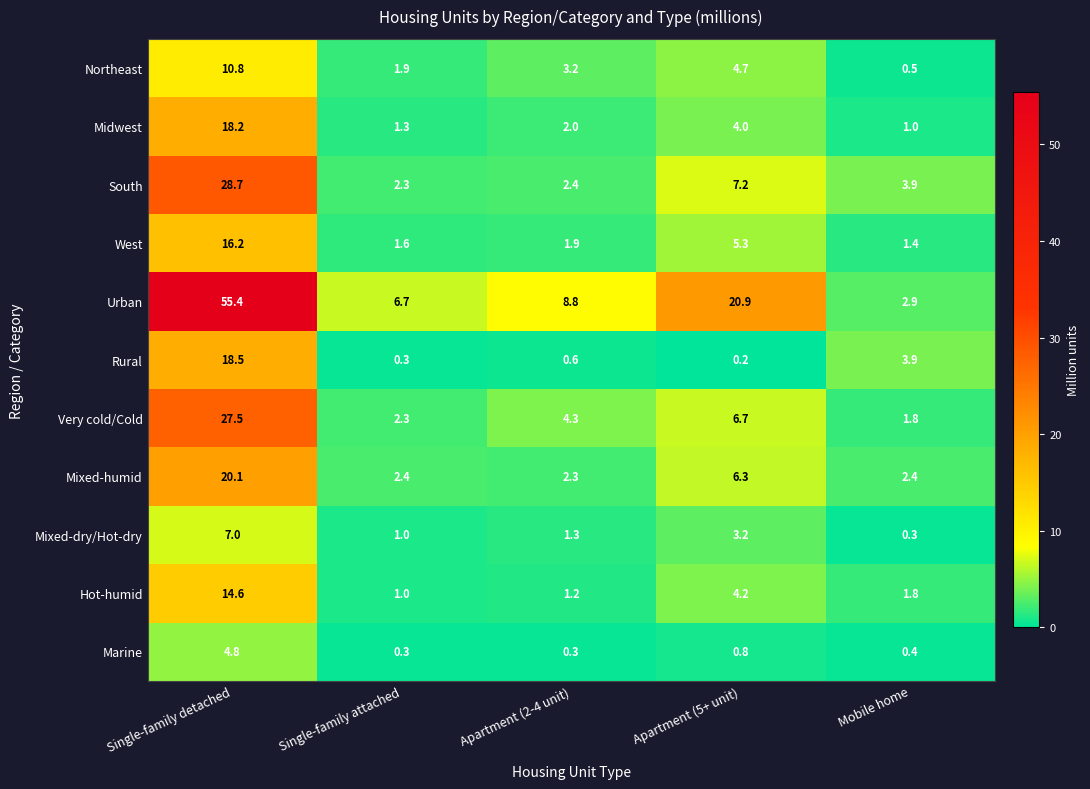

What is the total value across all series at Apartment (2-4 unit)?

28.3